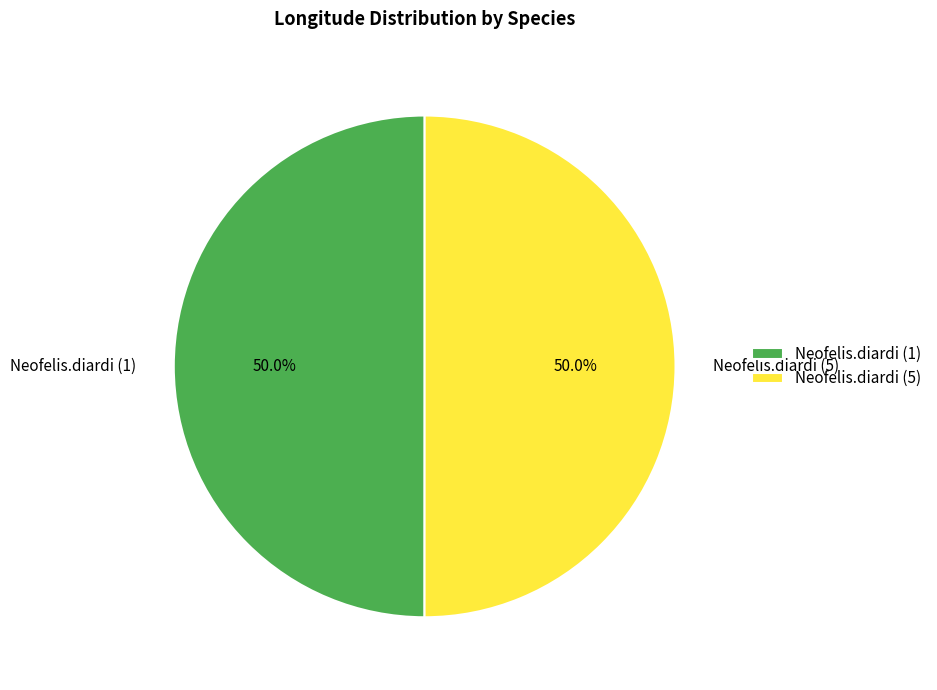

How many segments does this pie chart have?

2